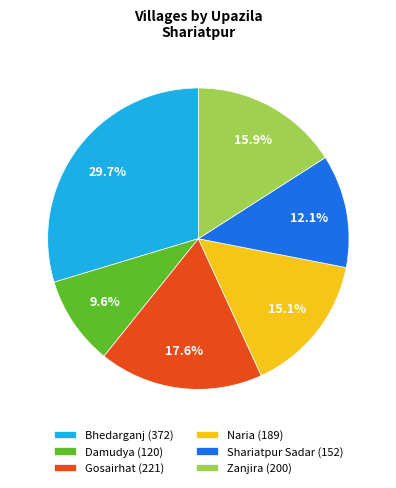

What is the total percentage of Naria and Gosairhat?

32.7%